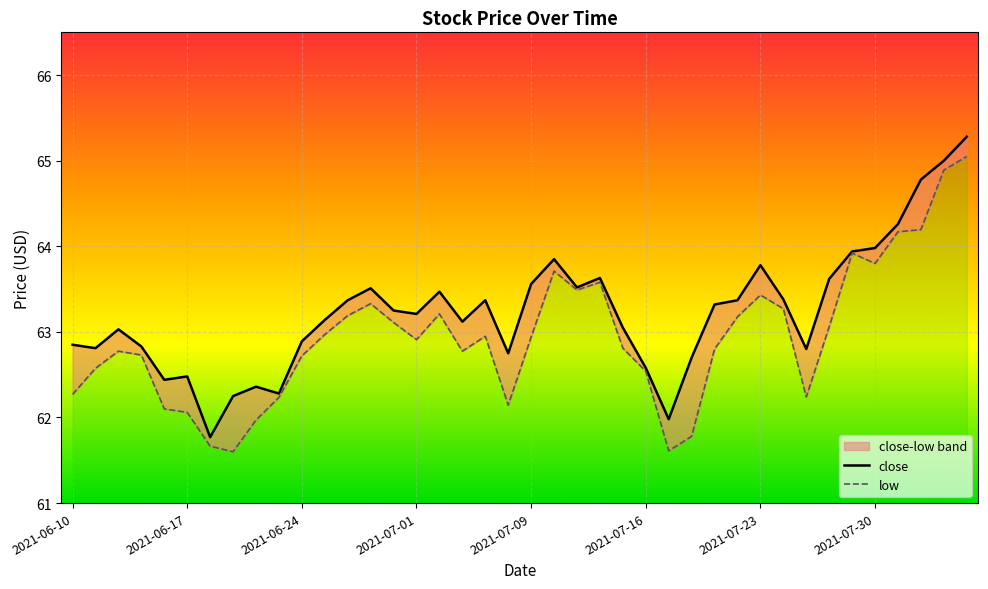

True or false: low has a value of 21.2 at 2021-07-09.

False